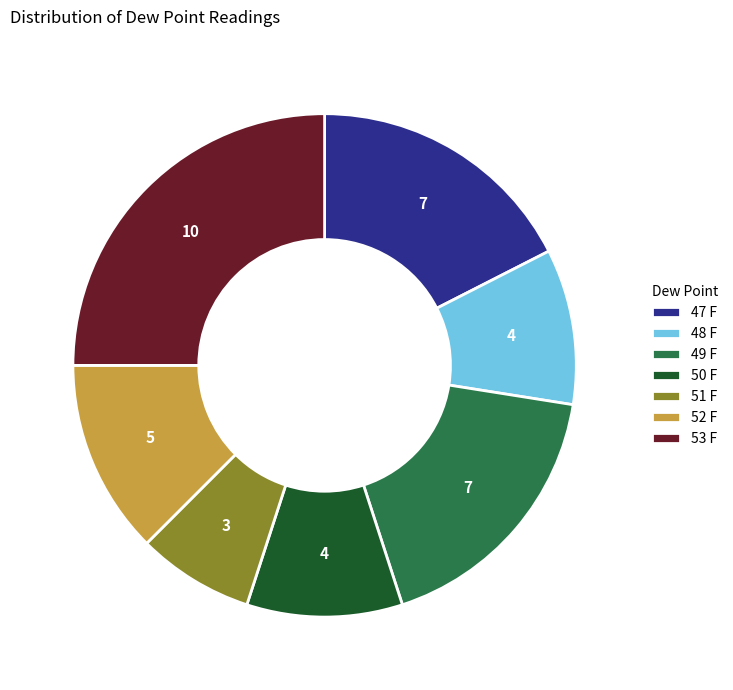

The 51 F slice represents 8% of the pie. True or false?

True